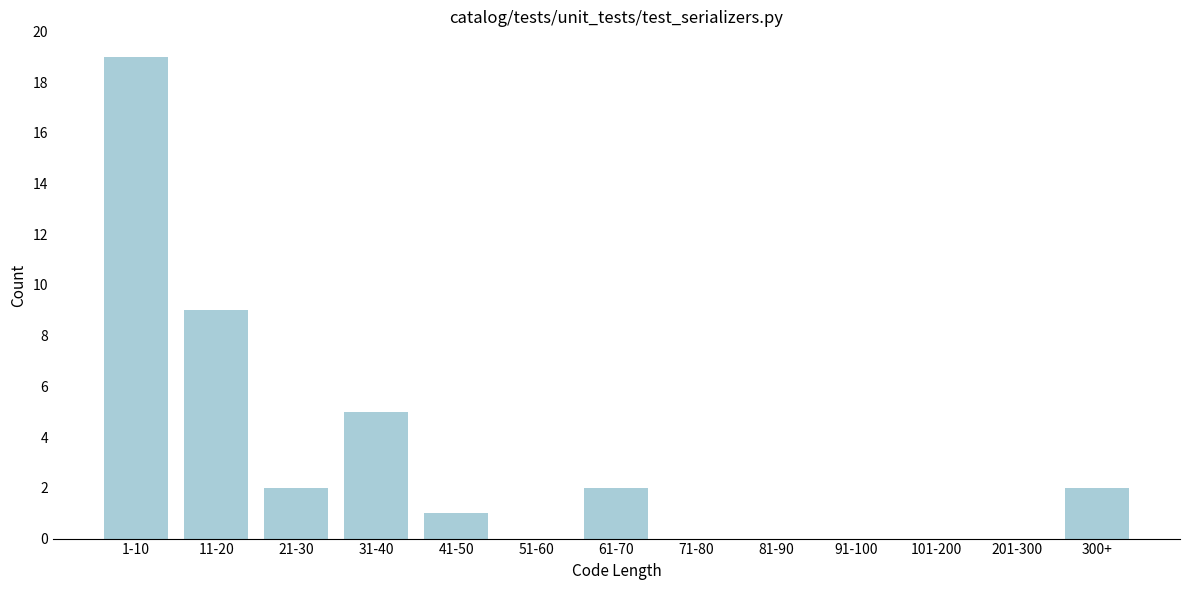

Reading left to right, extract all data points from this chart.

1-10=19	11-20=9	21-30=2	31-40=5	41-50=1	51-60=0	61-70=2	71-80=0	81-90=0	91-100=0	101-200=0	201-300=0	300+=2